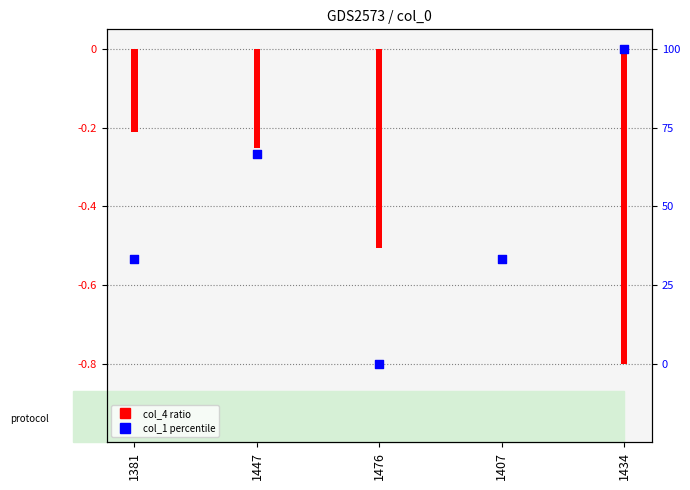

Which series has the largest total across all categories?

col_4 (normalized)